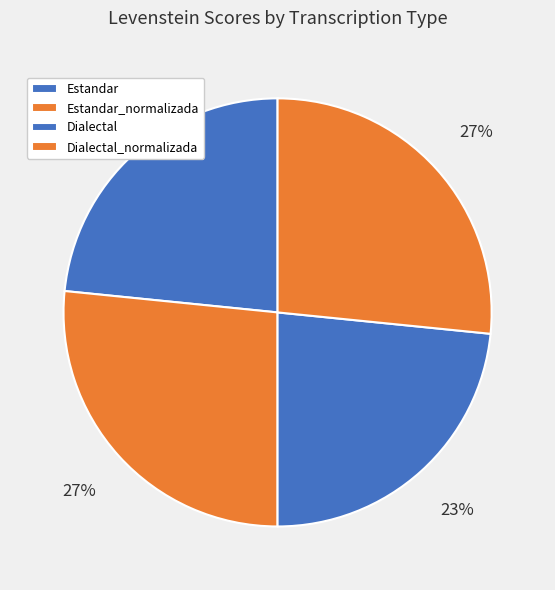

How many segments does this pie chart have?

4